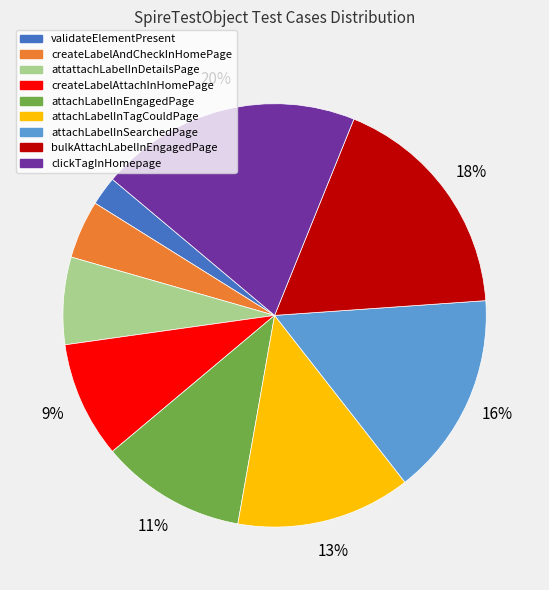

Does bulkAttachLabelInEngagedPage represent more than half of the total?

No